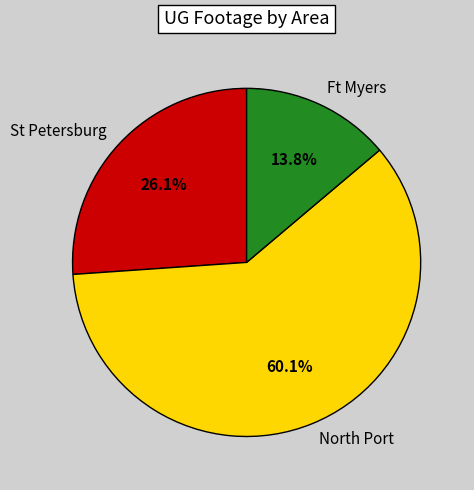

Between St Petersburg and North Port, which is larger?

North Port